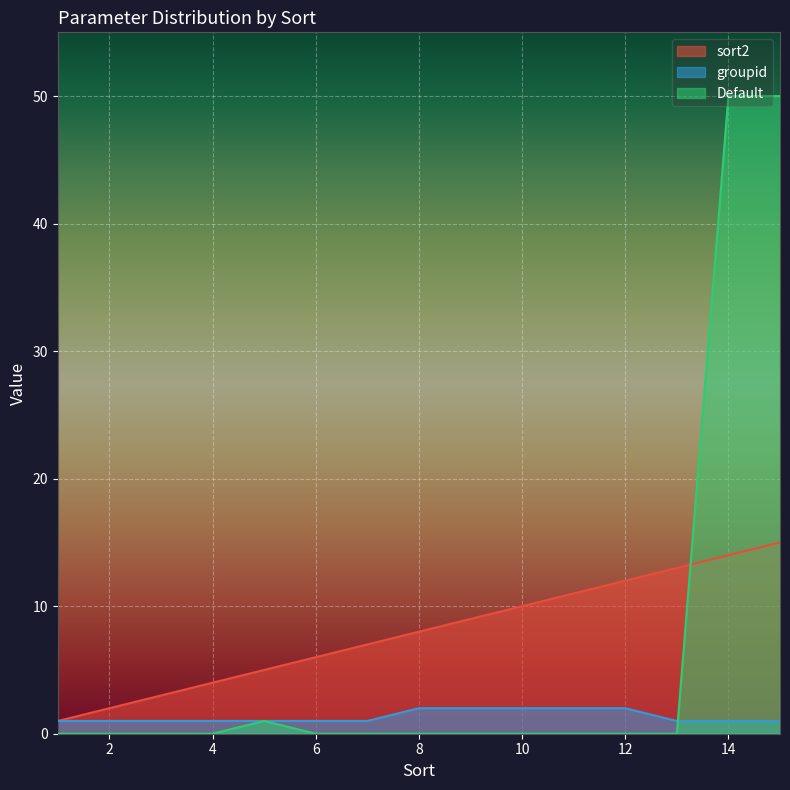

At which label is Default closest to 25?

5